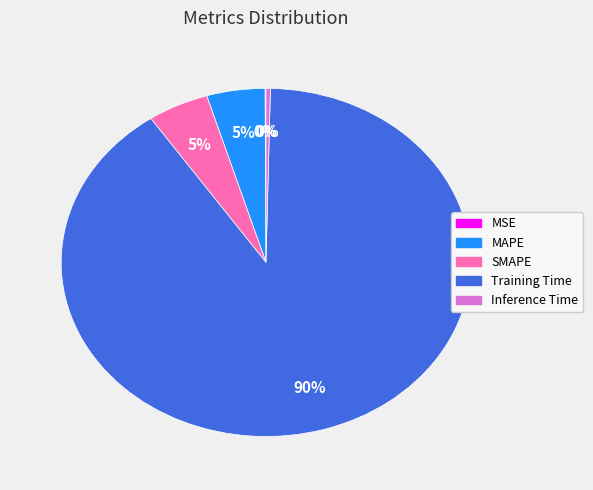

To the nearest percent, what is the difference between the largest and smallest slice percentages?

90%